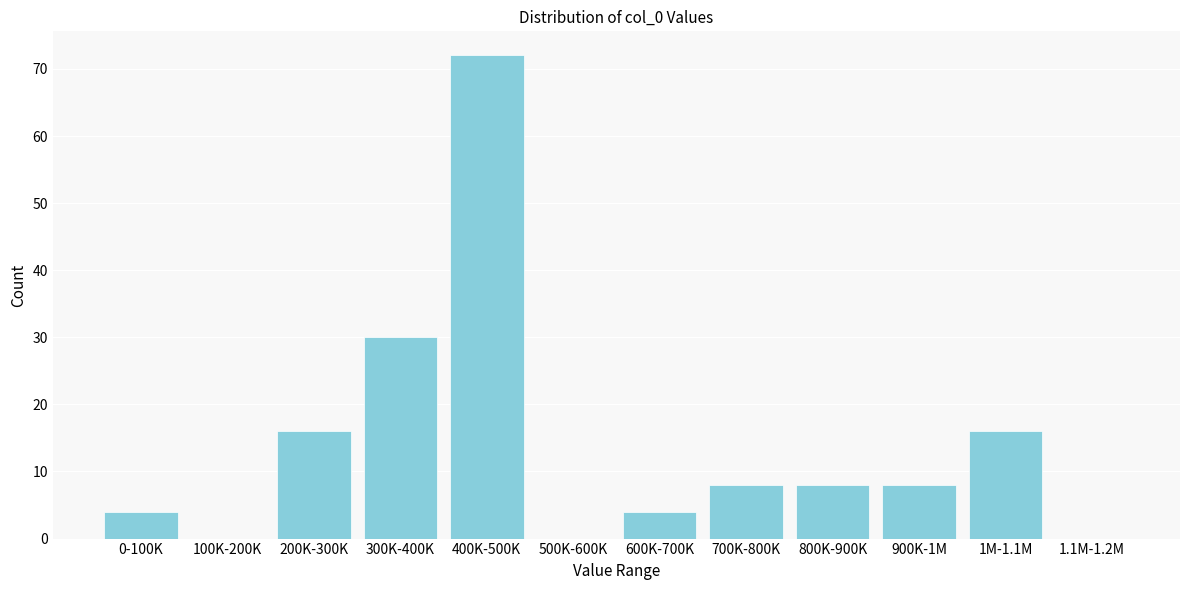

Reading right to left, list all the values displayed in this chart.

1.1M-1.2M=0	1M-1.1M=16	900K-1M=8	800K-900K=8	700K-800K=8	600K-700K=4	500K-600K=0	400K-500K=72	300K-400K=30	200K-300K=16	100K-200K=0	0-100K=4